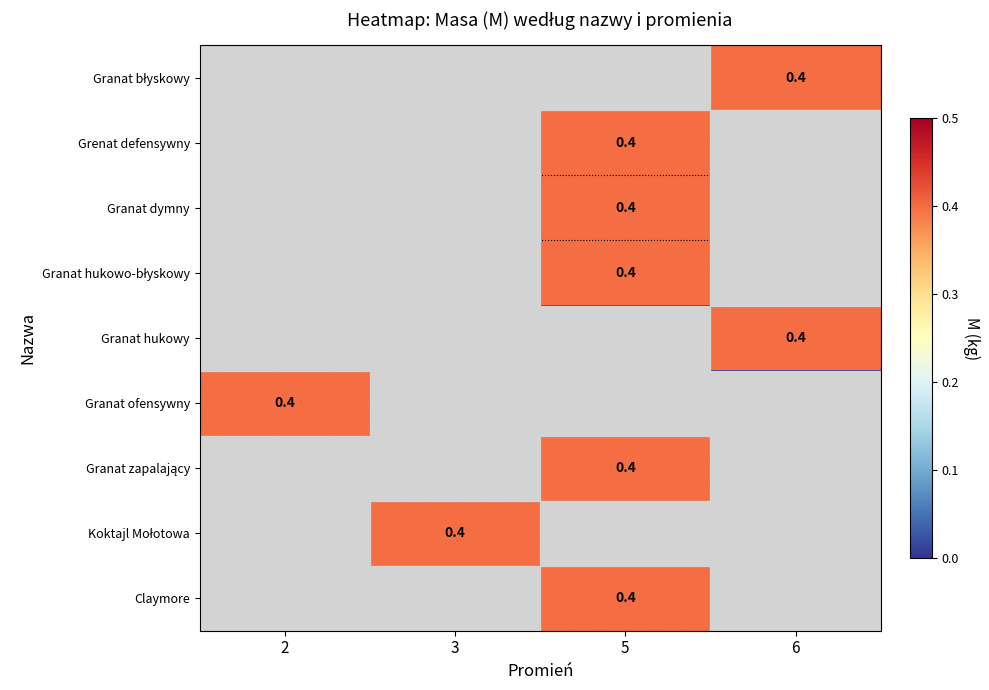

What is the maximum value shown in the chart?

0.4